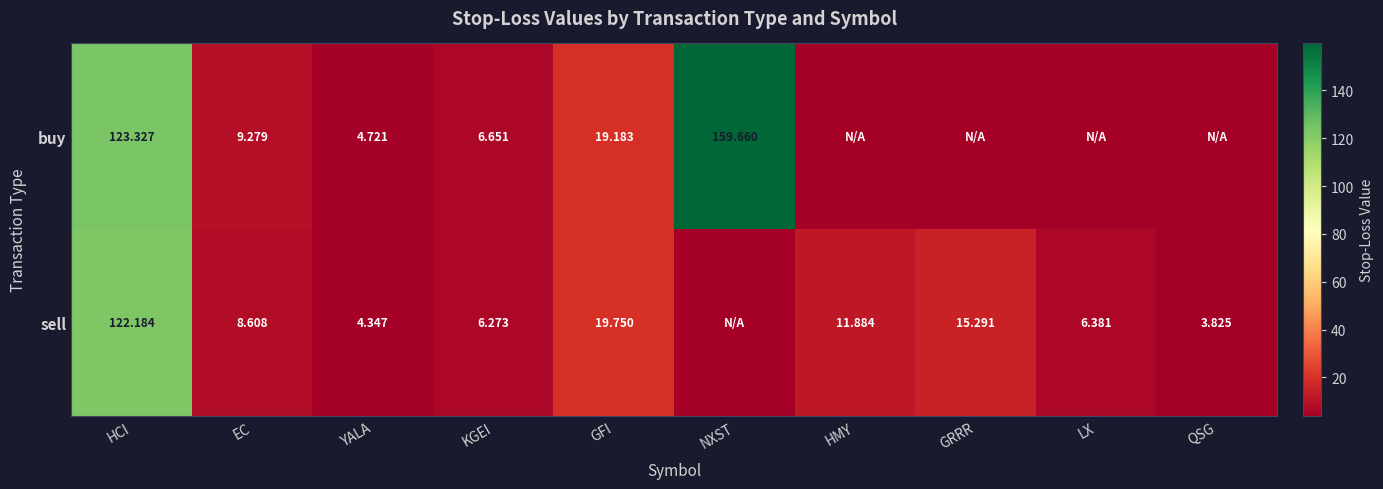

Is it true that sell equals 160.3 at HCI?

False